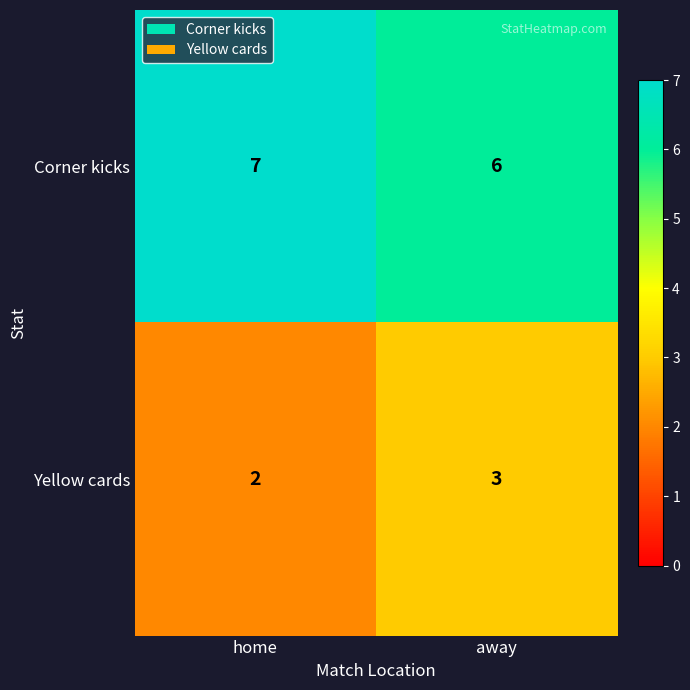

What is the sum of the Yellow cards values at home and away?

5